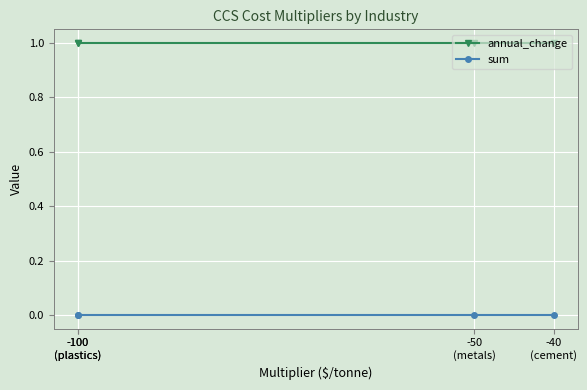

What is the average value of the annual_change series?

1